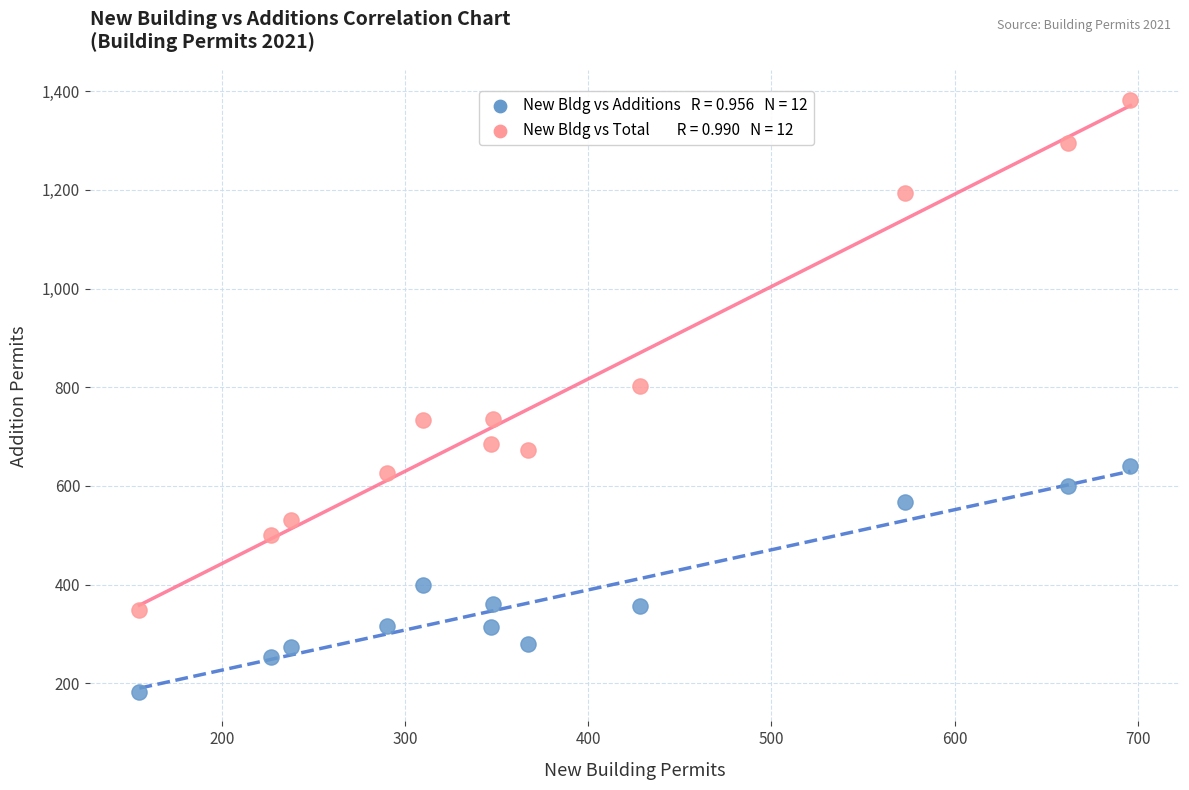

Across all series, what Y value is closest to 782?

802